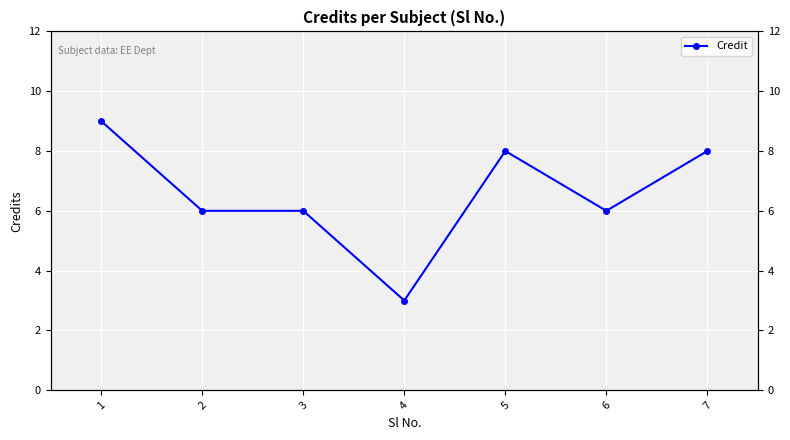

Reading left to right, list all the values displayed in this chart.

1=9	2=6	3=6	4=3	5=8	6=6	7=8